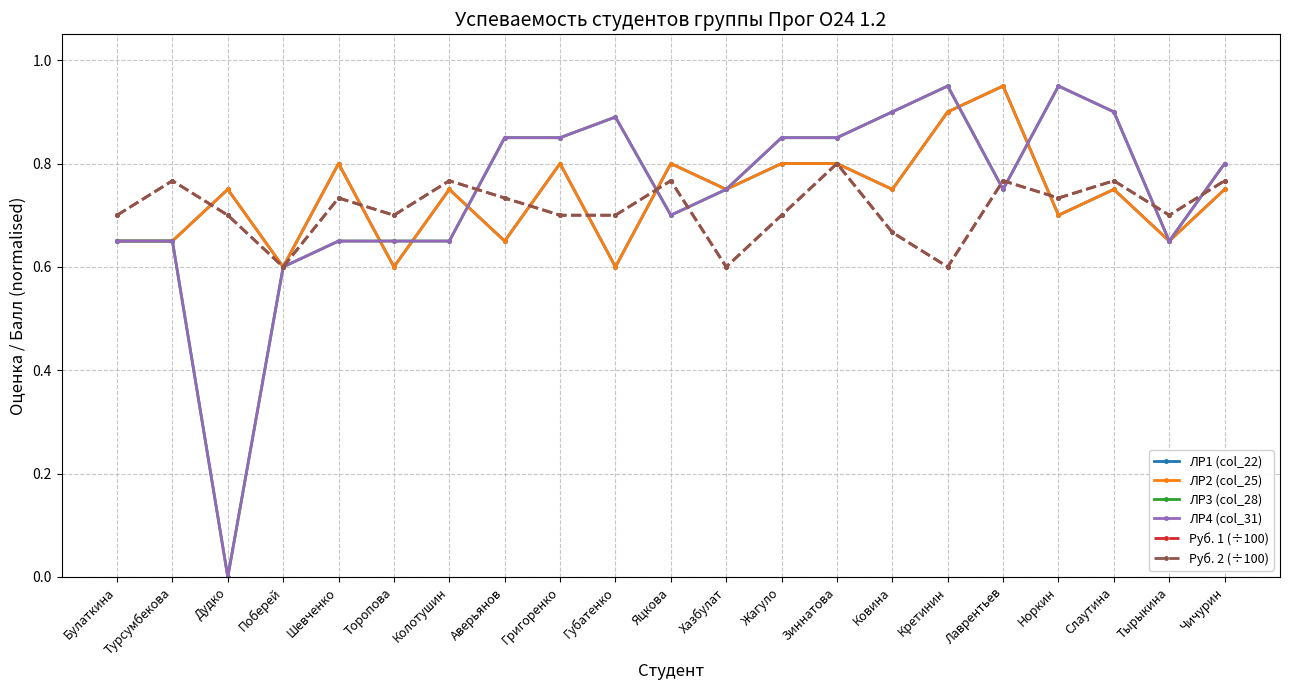

At which category does ЛР1 (col_22) reach its first local valley?

Поберей